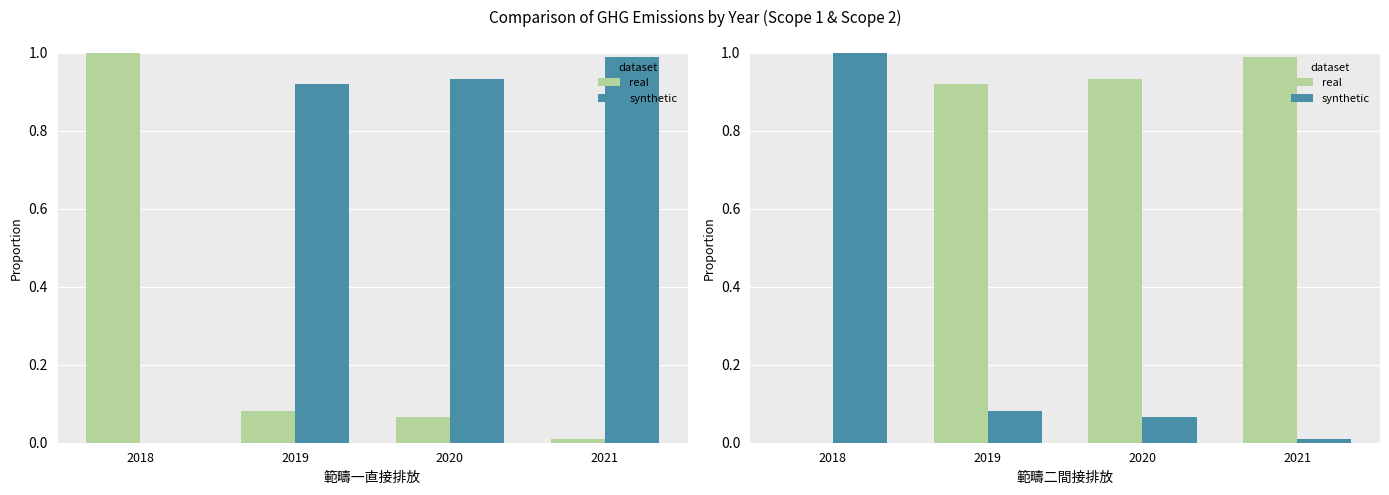

How many series are shown in this chart?

2